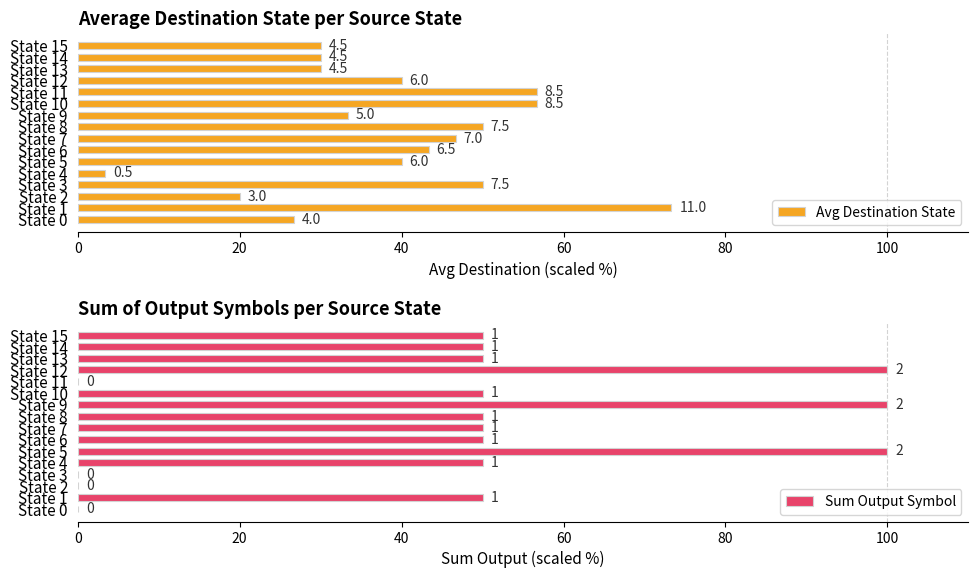

Is it true that Sum Output Symbol equals 71.4 at State 7?

False